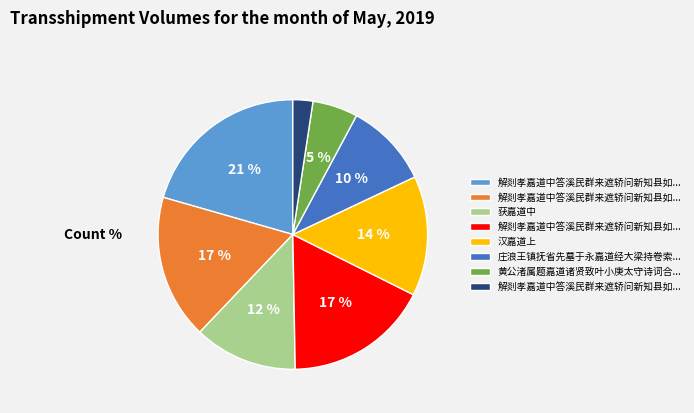

How many slices are in this pie chart?

8